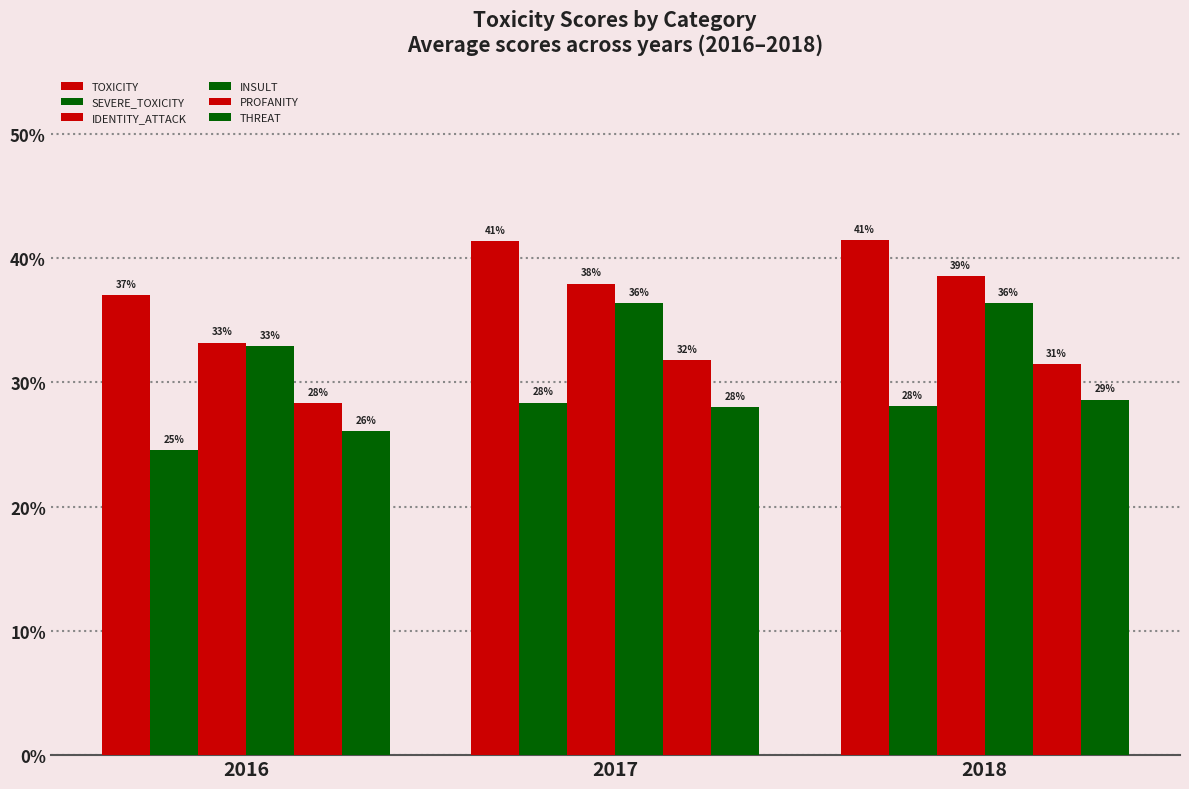

At which category is the sum across all series the highest?

2018